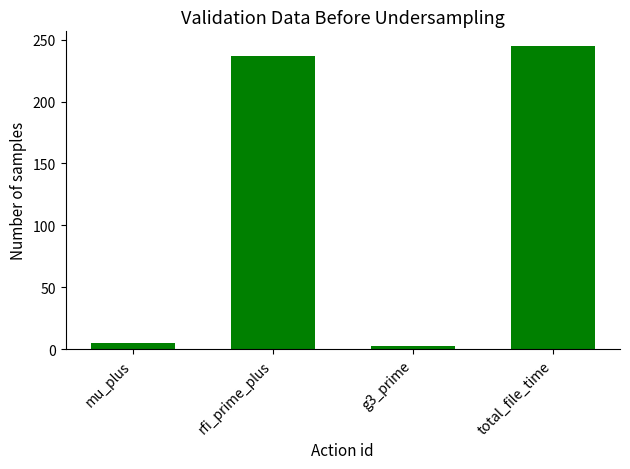

Between rfi_prime_plus and total_file_time, which is larger?

total_file_time